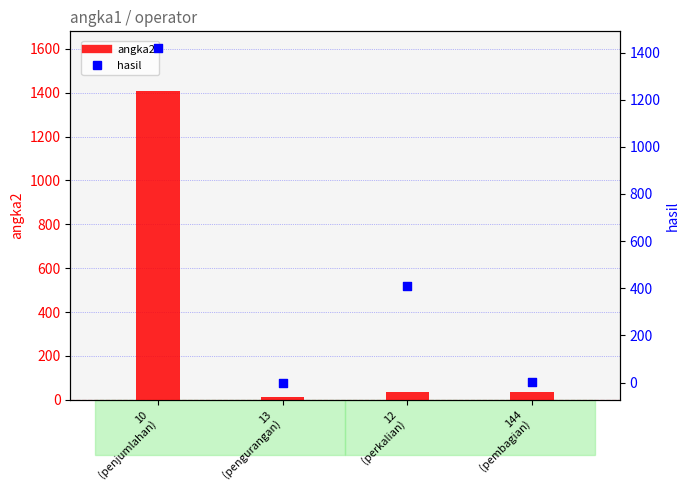

What are all the series names shown in the legend?

angka2, hasil